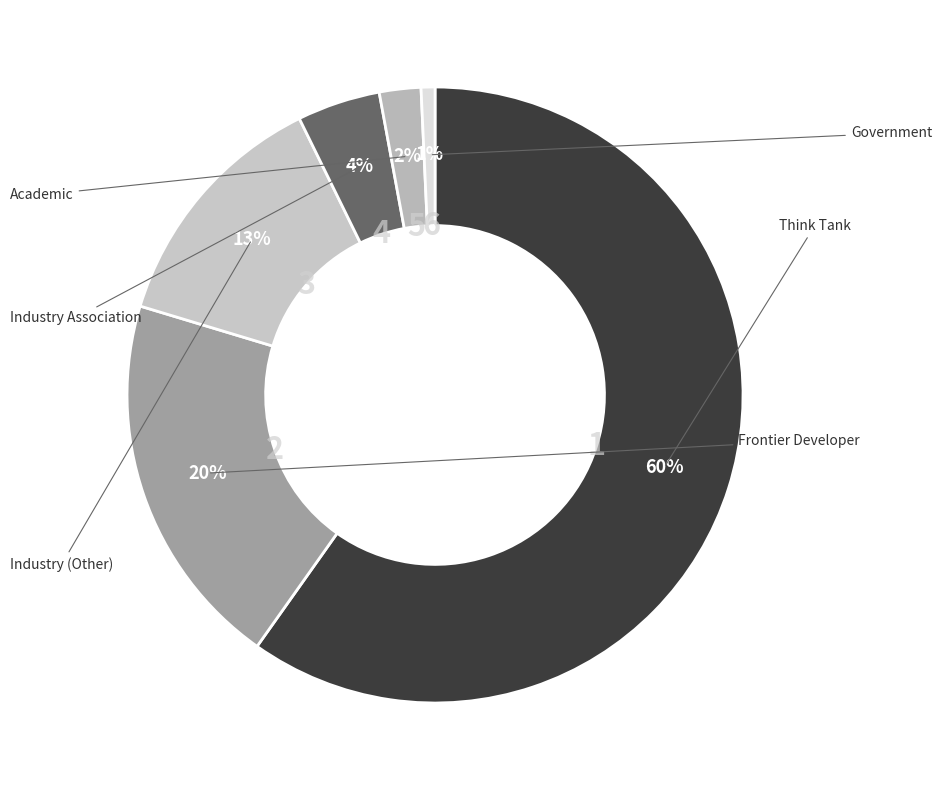

The Academic slice represents 1% of the pie. True or false?

False